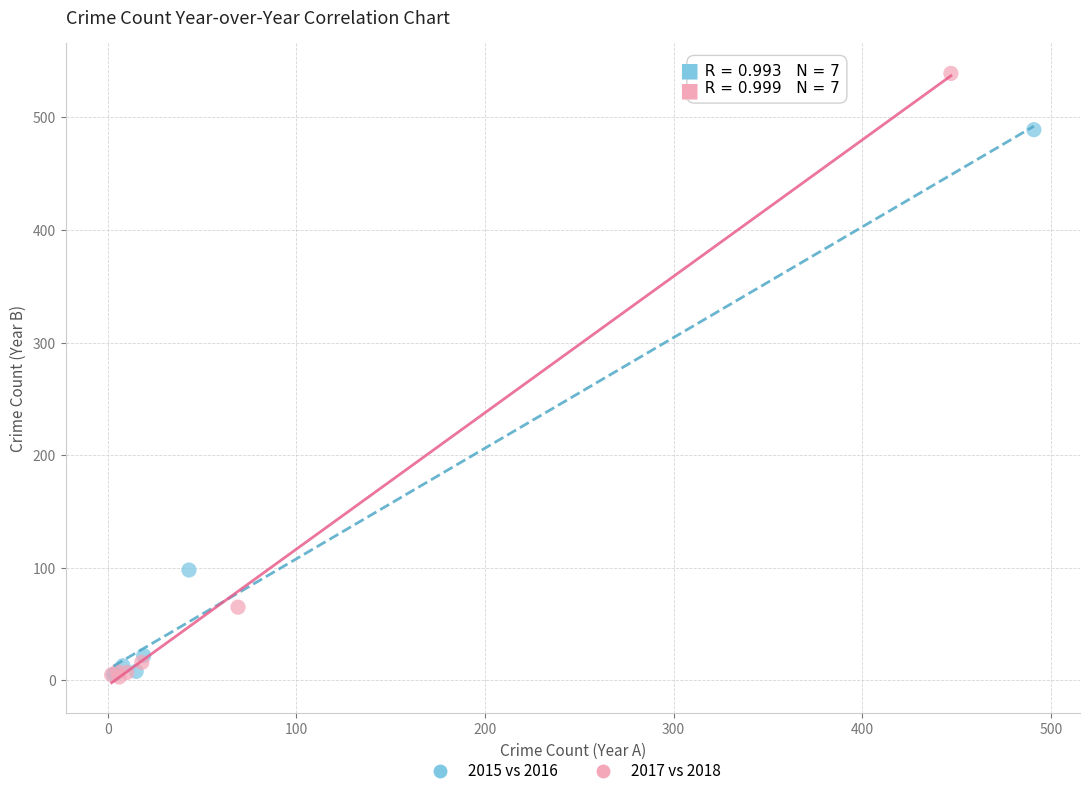

Which series reaches the maximum Y coordinate?

2017 vs 2018